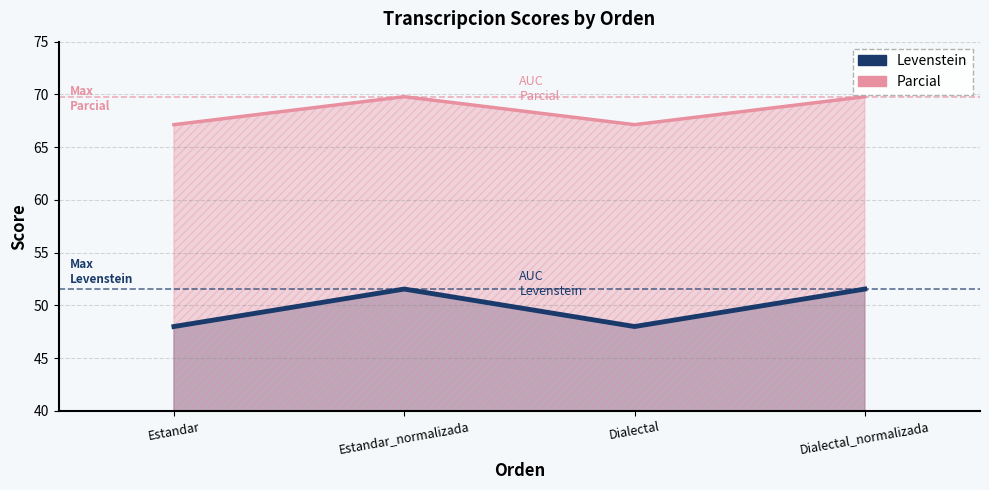

At which category does Levenstein reach its first local valley?

Dialectal